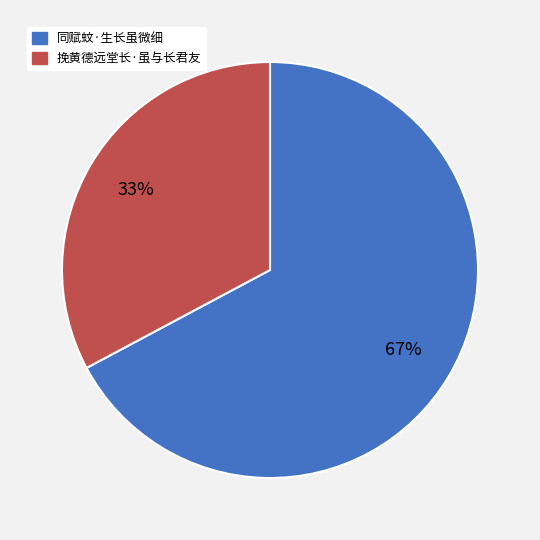

Do 同赋蚊·生长虽微细 and 挽黄德远堂长·虽与长君友 together represent more than half of the pie?

Yes